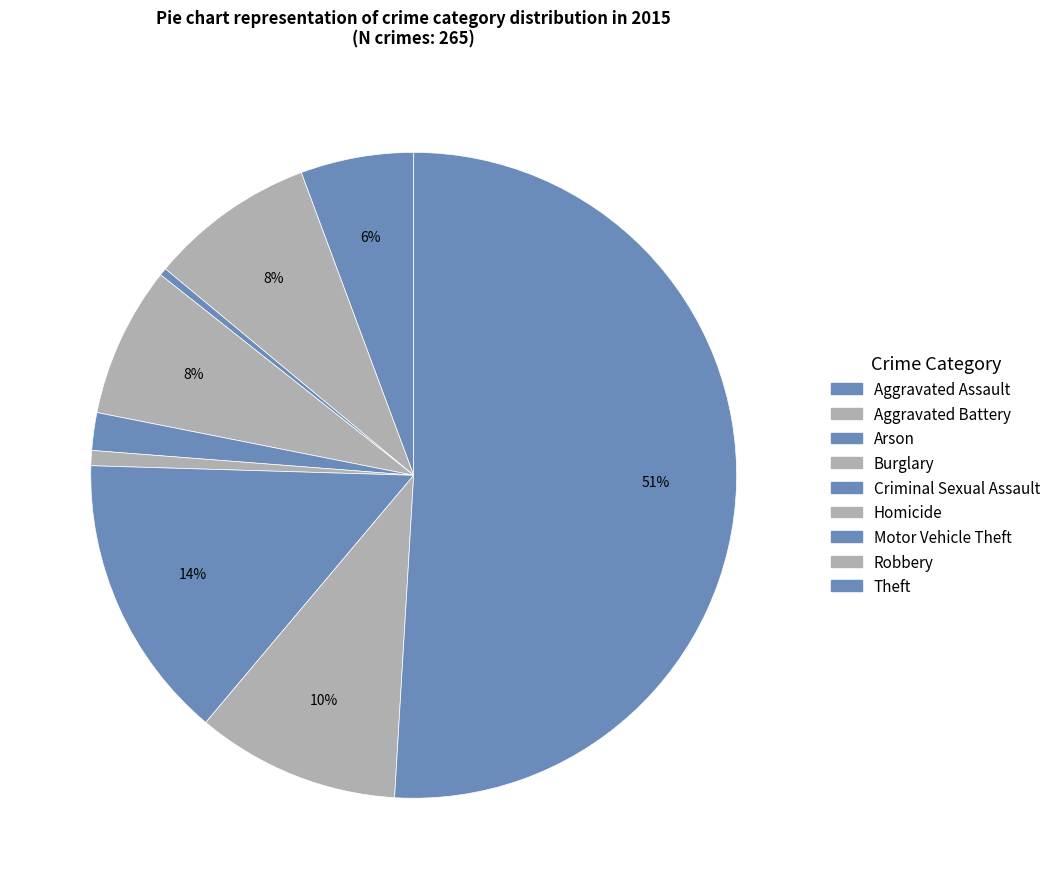

Approximately how many times larger is the value at Arson compared to Burglary?

0.1